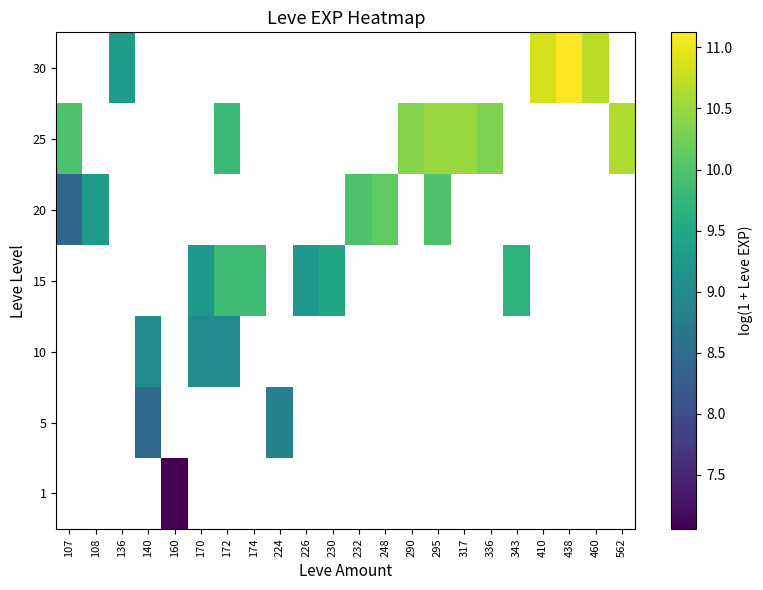

Between 172 and 136, which is larger?

136